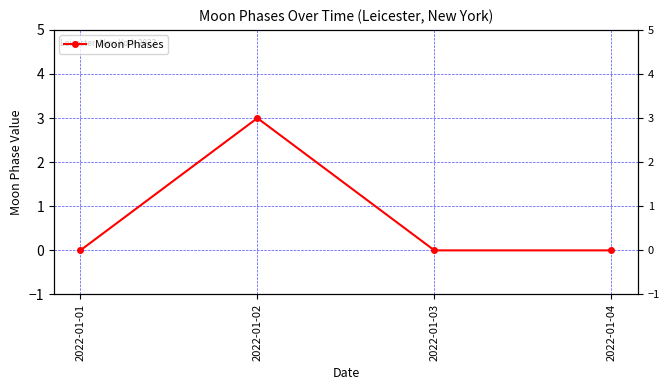

True or false: the data shows -2 at 2022-01-04.

False